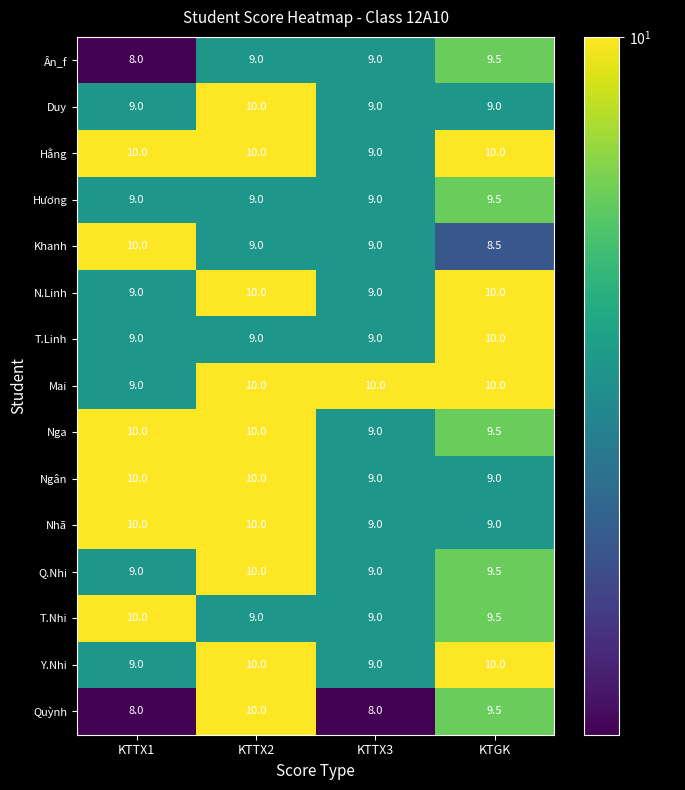

At how many categories does at least one series exceed 9?

4